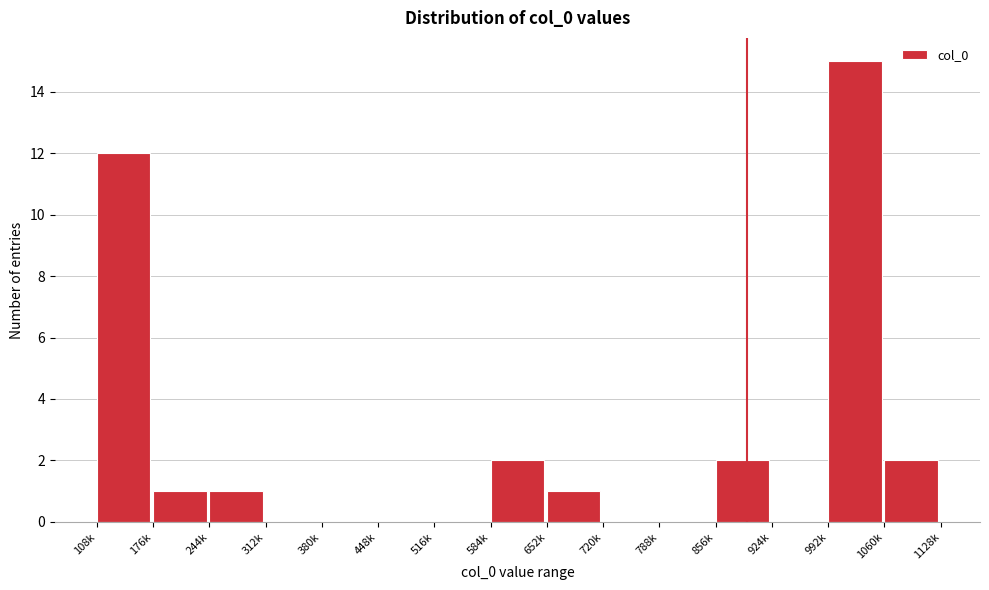

Reading left to right, list all the values displayed in this chart.

108k=12	176k=1	244k=1	312k=0	380k=0	448k=0	516k=0	584k=2	652k=1	720k=0	788k=0	856k=2	924k=0	992k=15	1060k=2